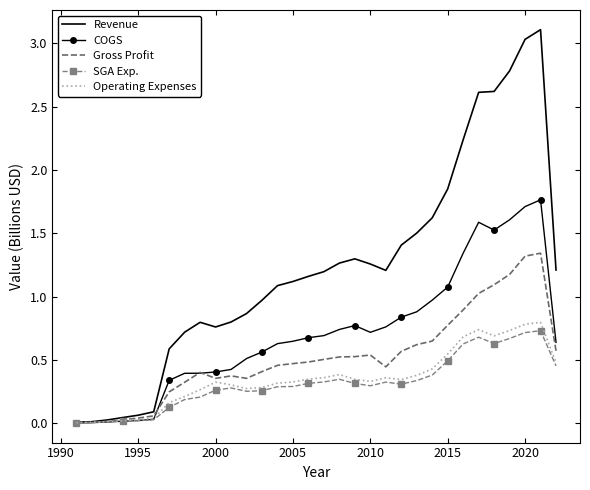

Which series has the largest range (max minus min)?

Revenue